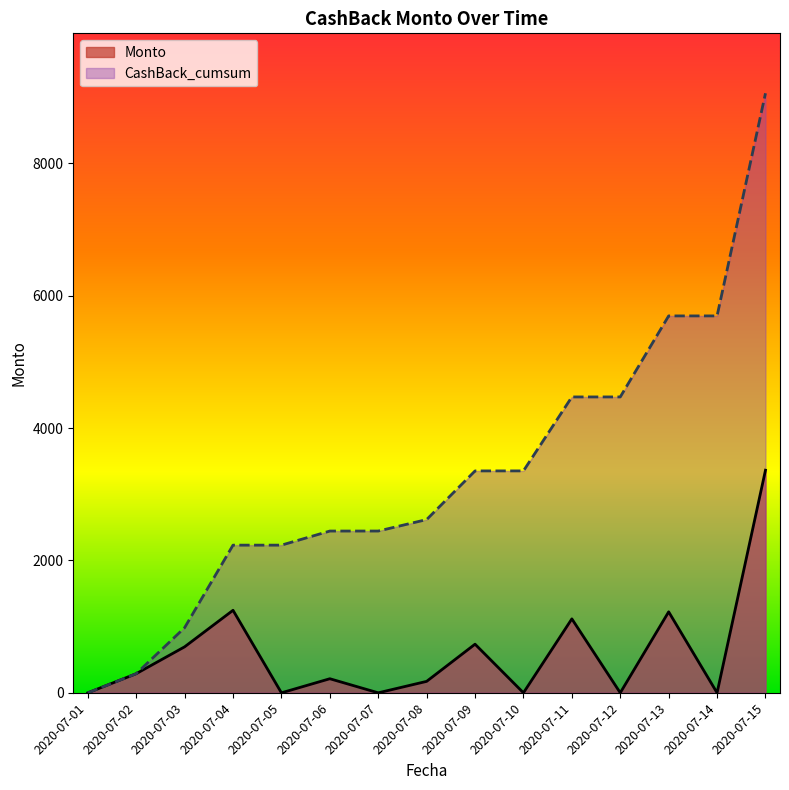

List the series in order of their overall mean, highest first.

CashBack_cumsum, Monto